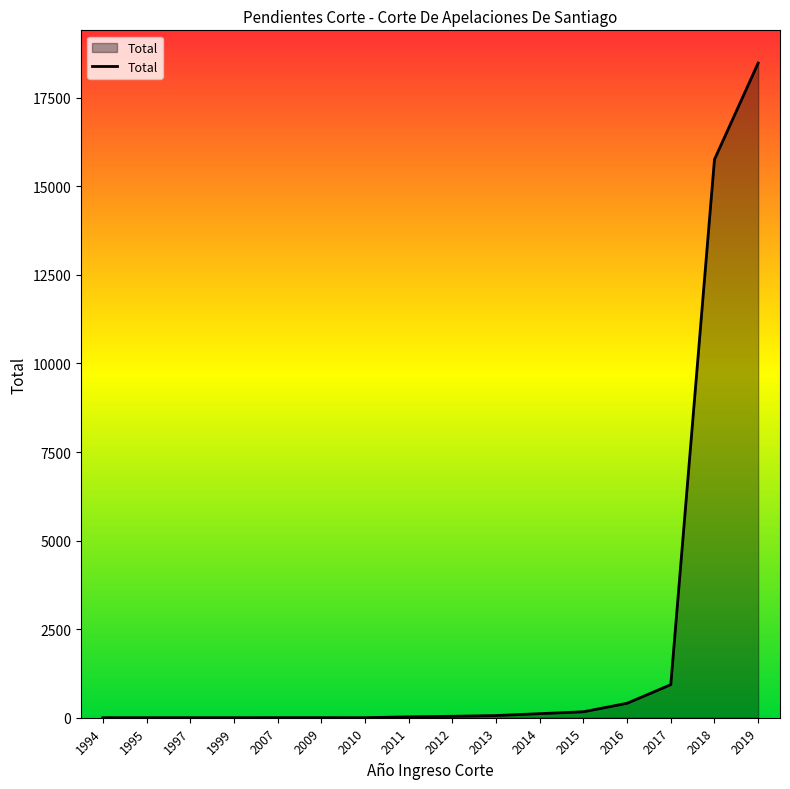

What is the average value?

2250